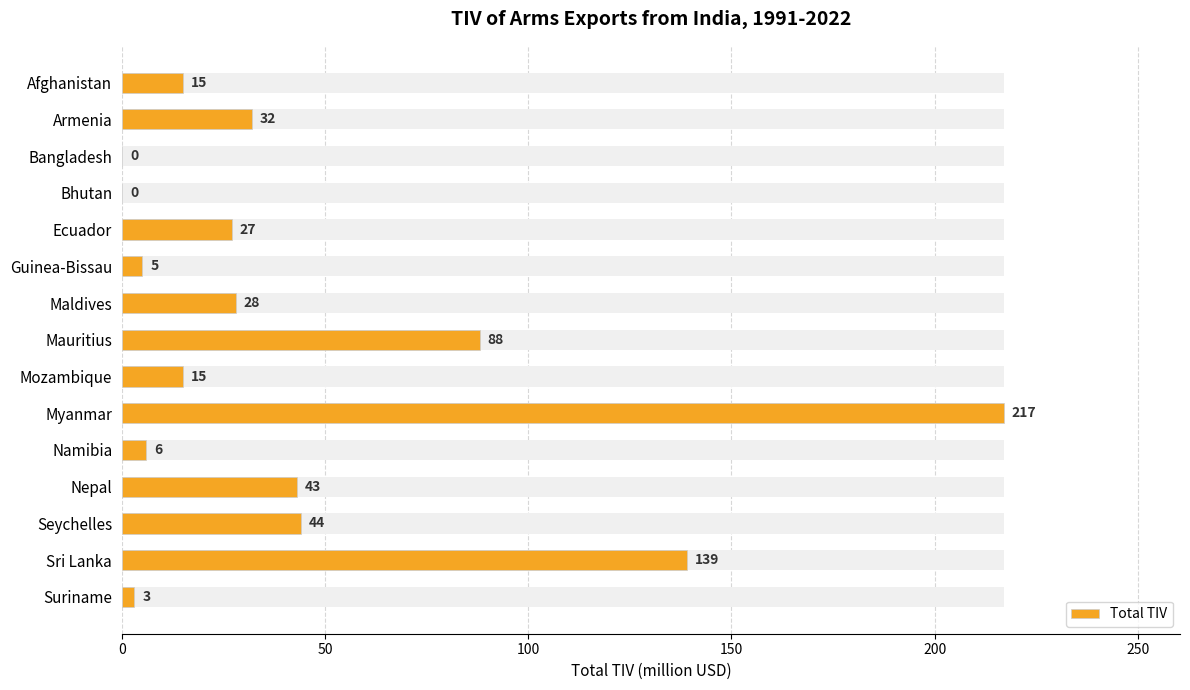

Between Ecuador and Maldives, which is larger?

Maldives